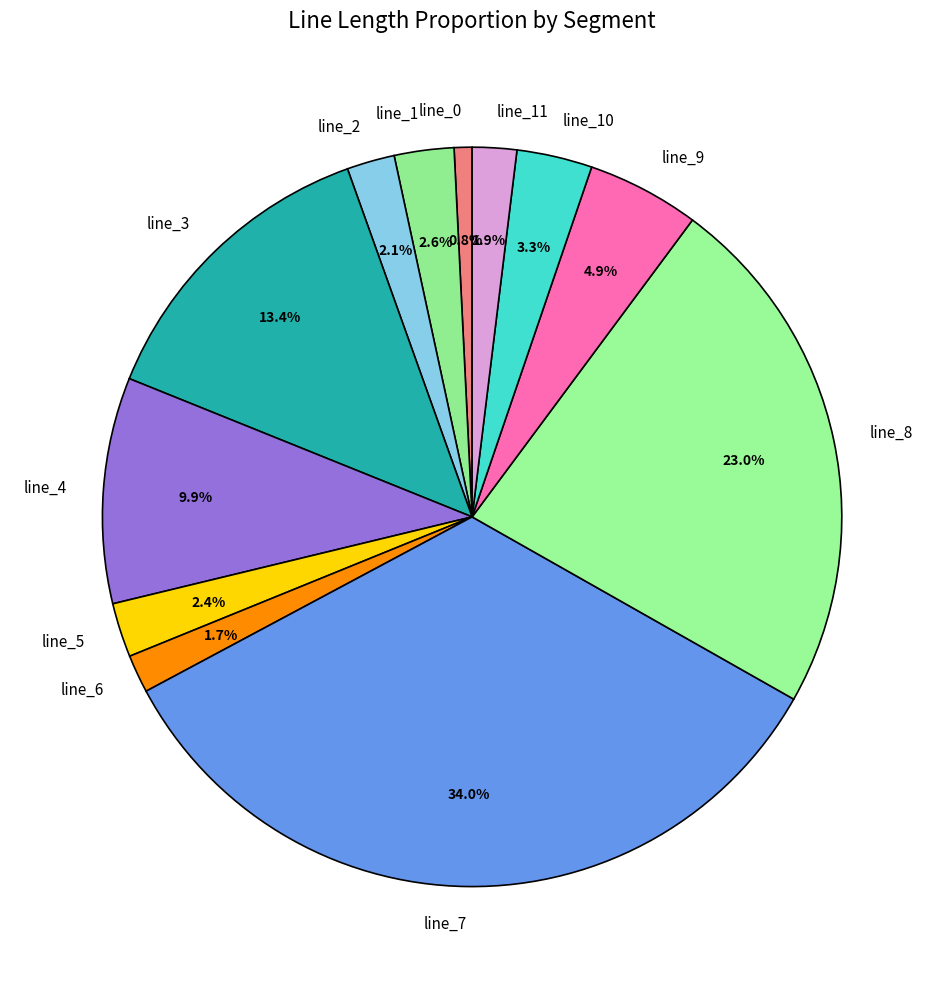

How many slices are in this pie chart?

12